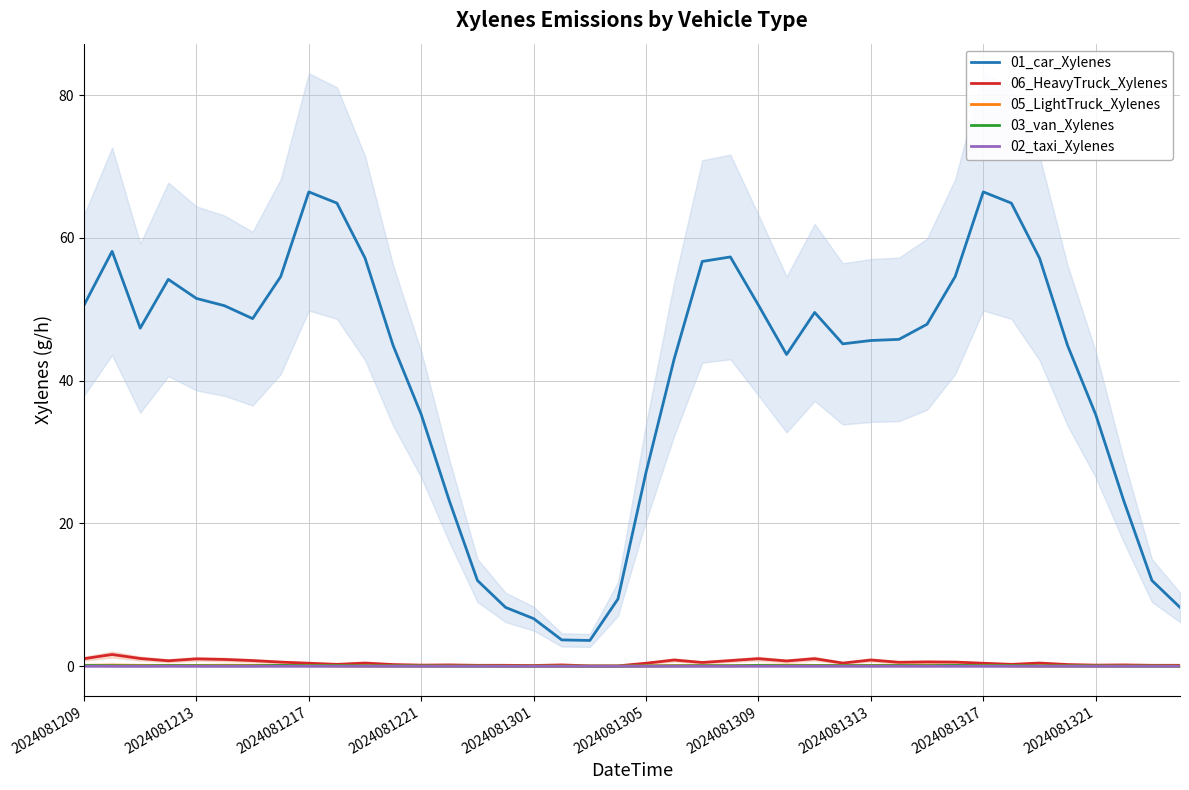

What position from the right is 34?

6